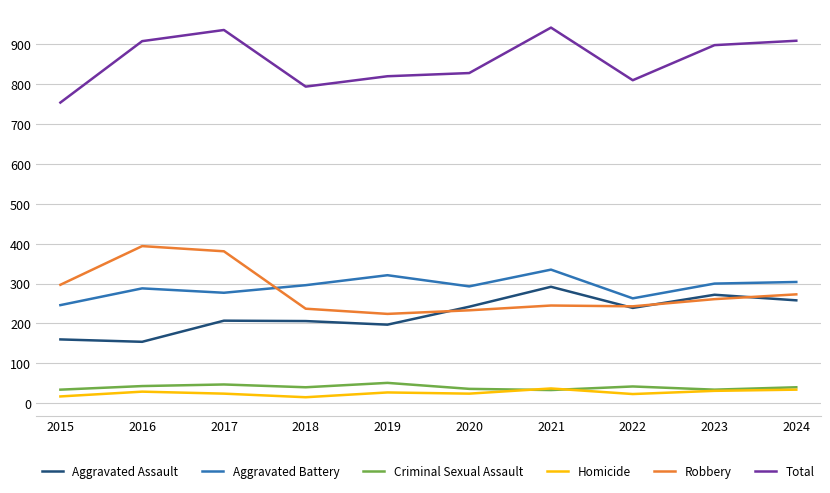

What is the spread (max minus min) of values at 2021?

909